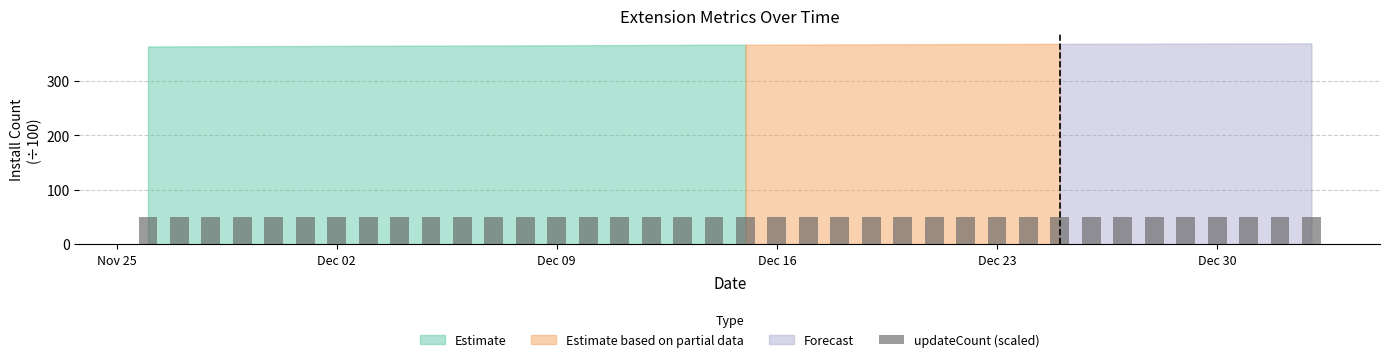

What is the greatest value displayed?

49.3